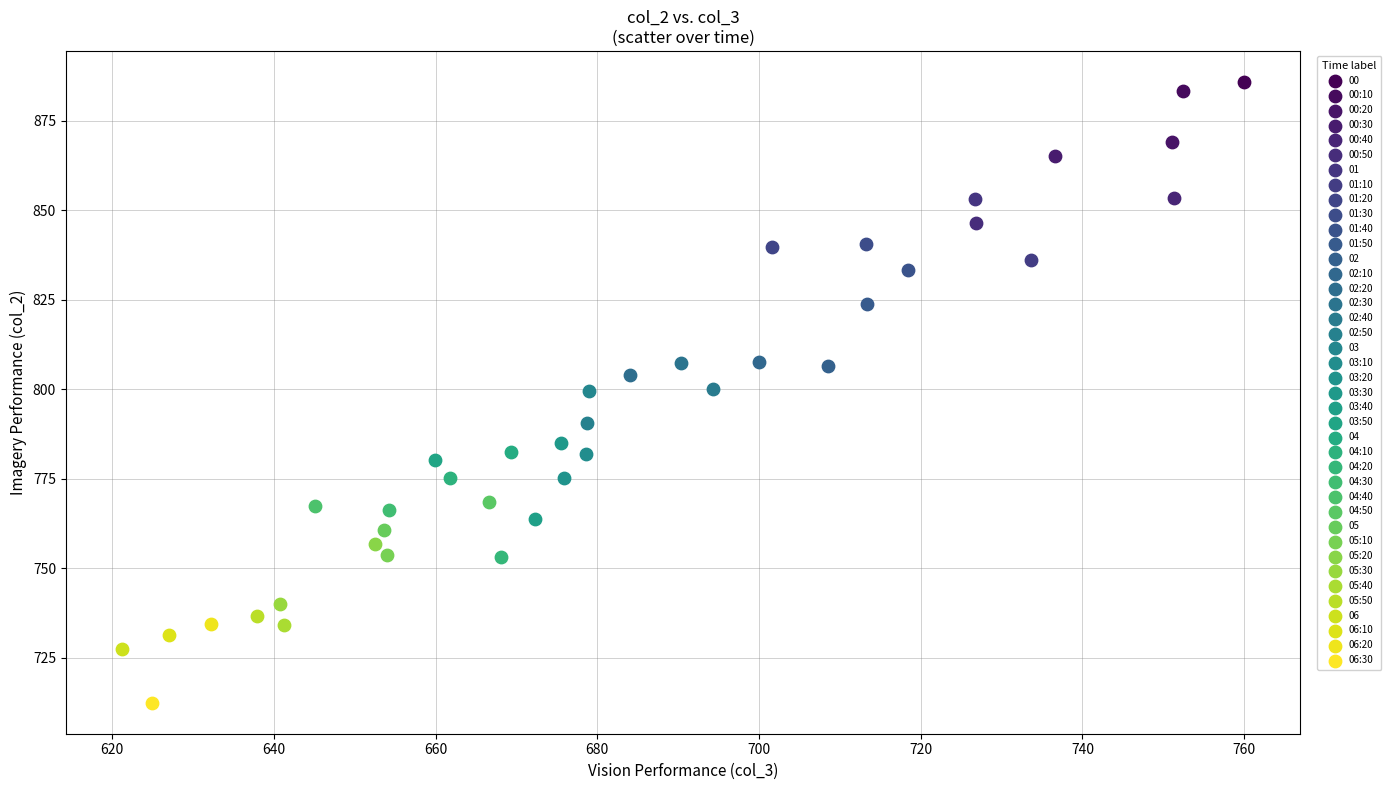

What are all the series names shown in the legend?

00, 00:10, 00:20, 00:30, 00:40, 00:50, 01, 01:10, 01:20, 01:30, 01:40, 01:50, 02, 02:10, 02:20, 02:30, 02:40, 02:50, 03, 03:10, 03:20, 03:30, 03:40, 03:50, 04, 04:10, 04:20, 04:30, 04:40, 04:50, 05, 05:10, 05:20, 05:30, 05:40, 05:50, 06, 06:10, 06:20, 06:30